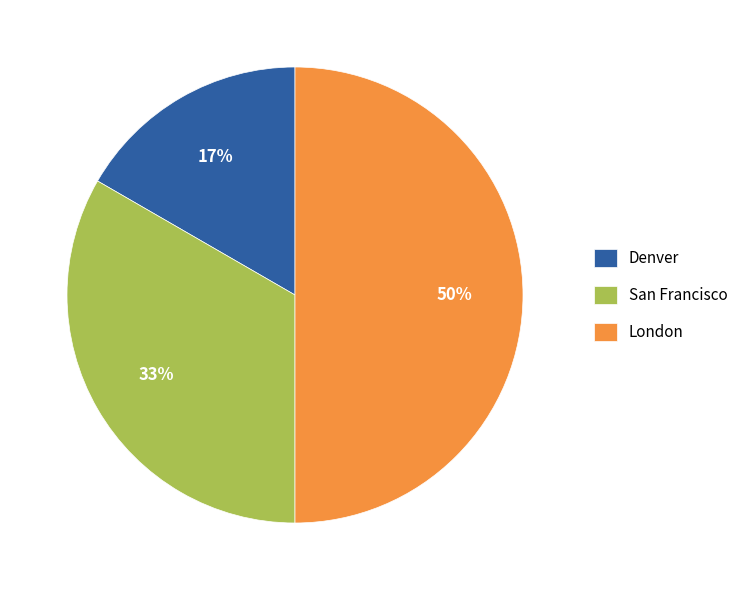

Which slice is the smallest?

Denver